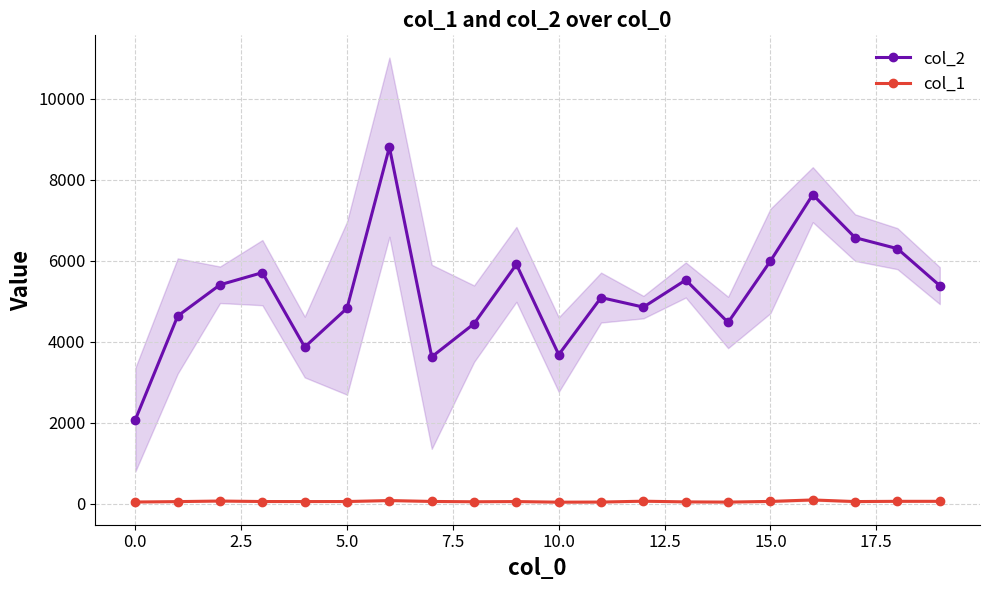

Reading right to left, list all the values displayed in this chart.

col_2: 5382	6295	6567	7629	5990	4472	5521	4851	5087	3677	5907	4442	3623	8802	4825	3865	5703	5403	4632	2072
col_1: 54	54	48	88	52	35	40	57	36	33	48	43	51	73	49	48	49	61	47	37